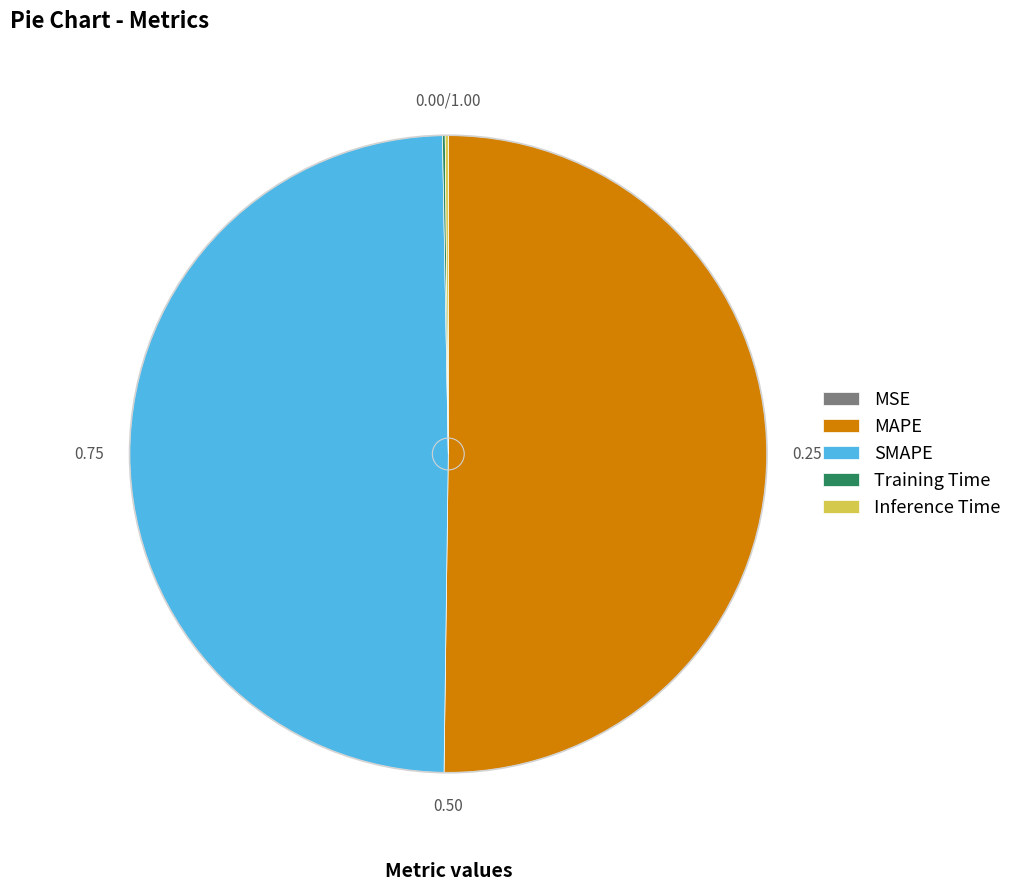

Which slice is the largest?

MAPE